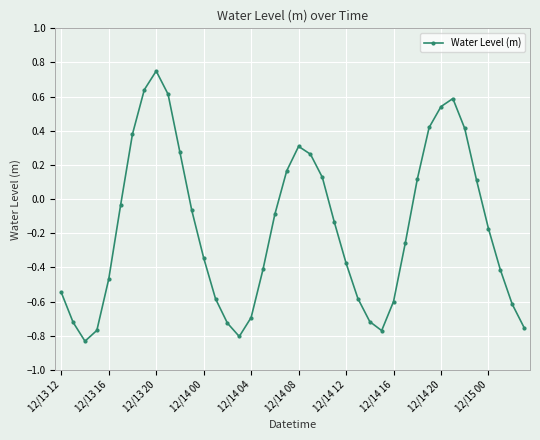

What is the difference between the maximum and minimum values?

1.6